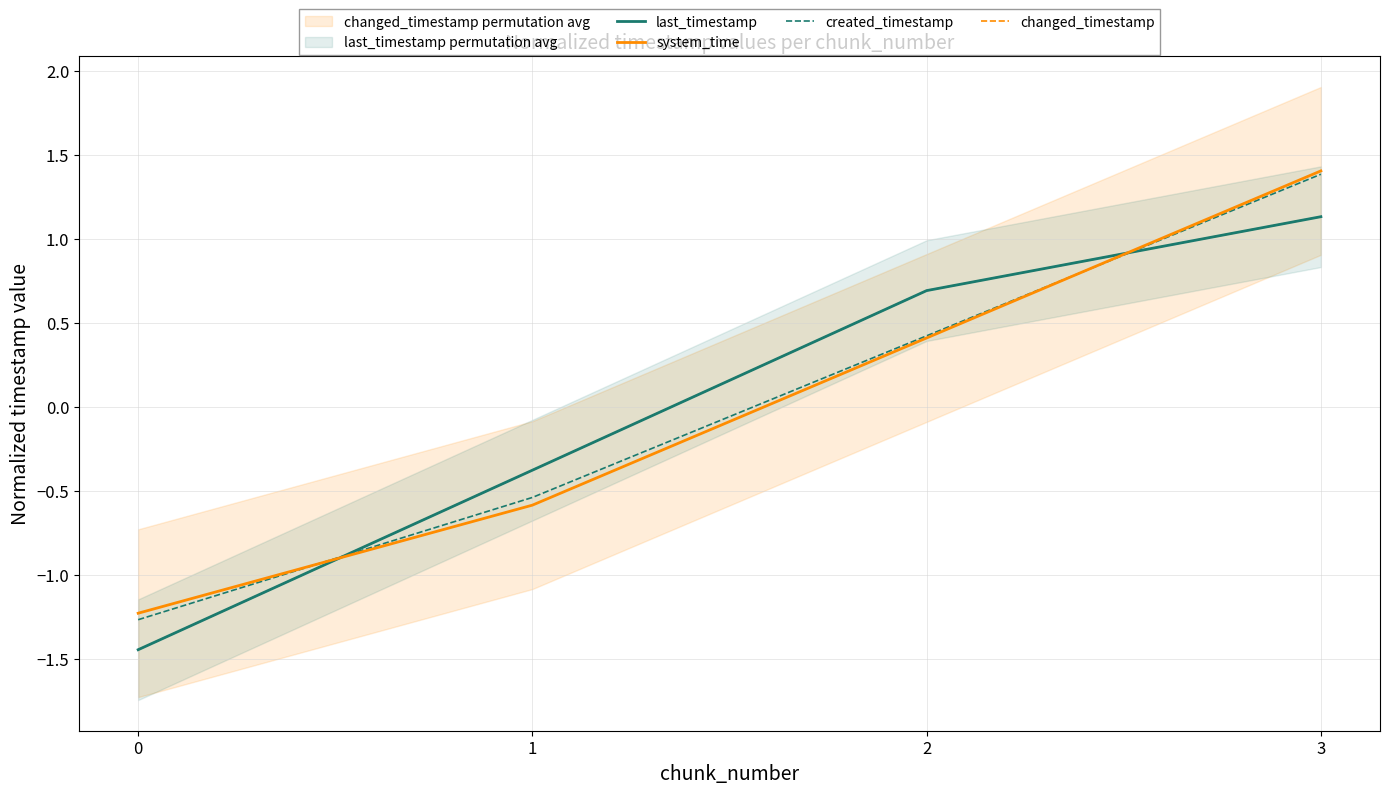

How many negative values does the changed_timestamp series have?

2